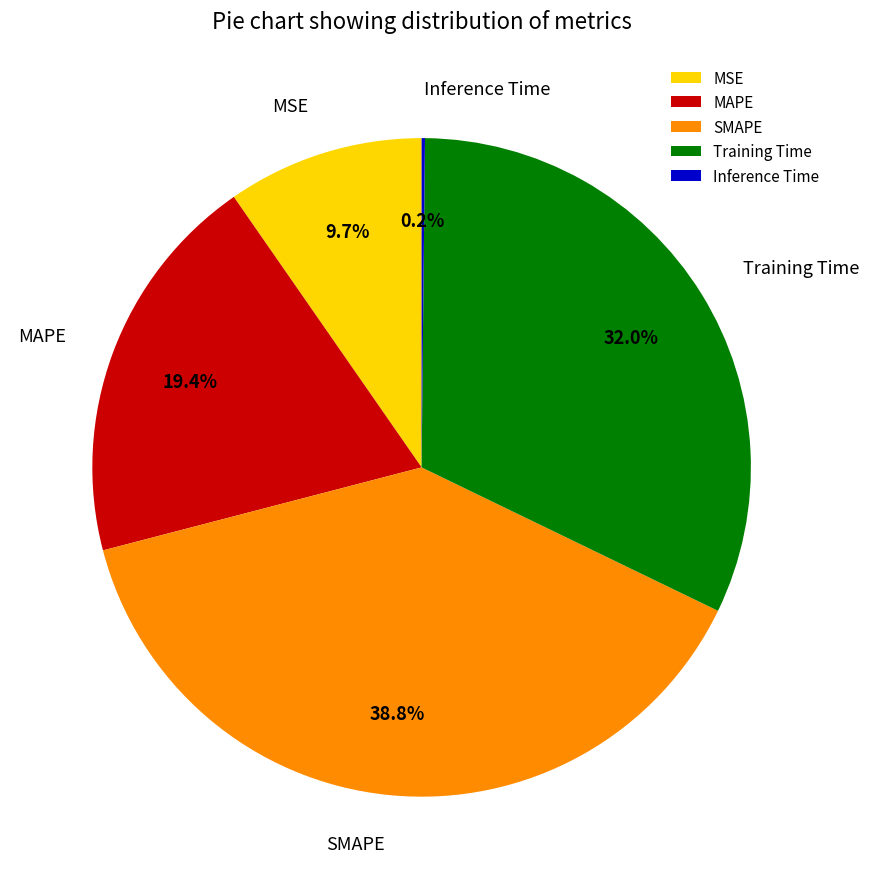

How much of the chart is everything except SMAPE?

61.2%